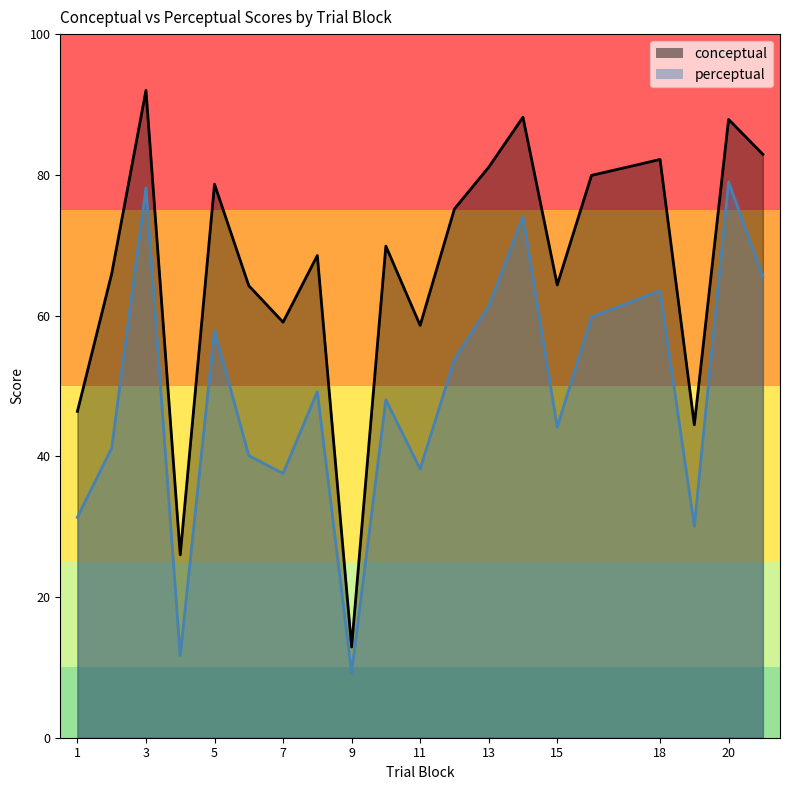

Which category has the lowest value in the perceptual series?

9